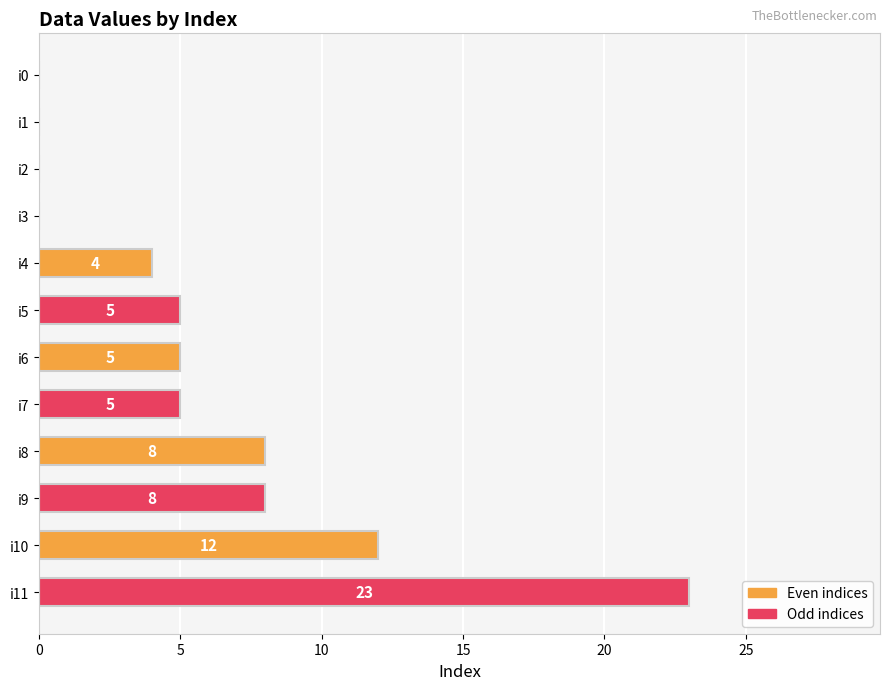

What is the average value?

6